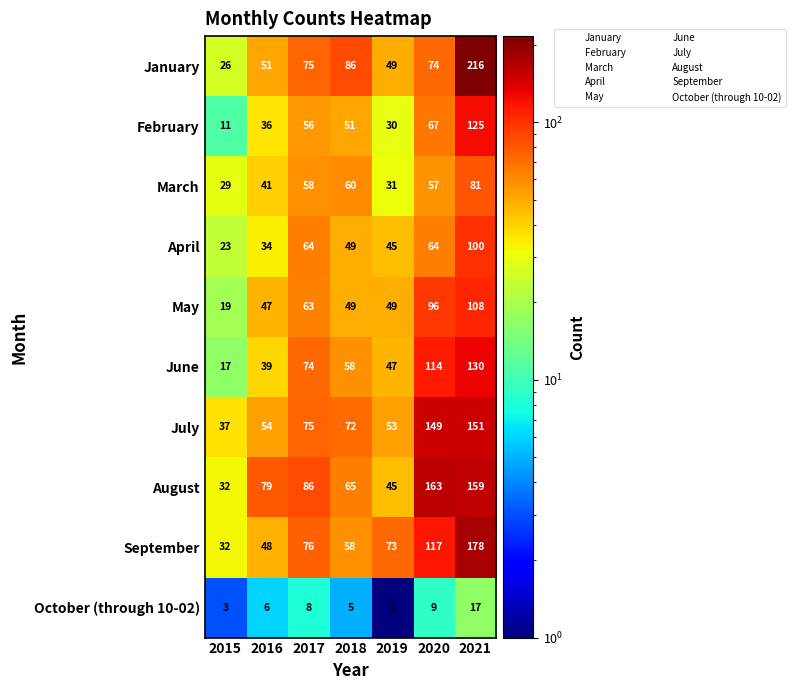

What is the difference between the maximum and minimum values in the August series?

131